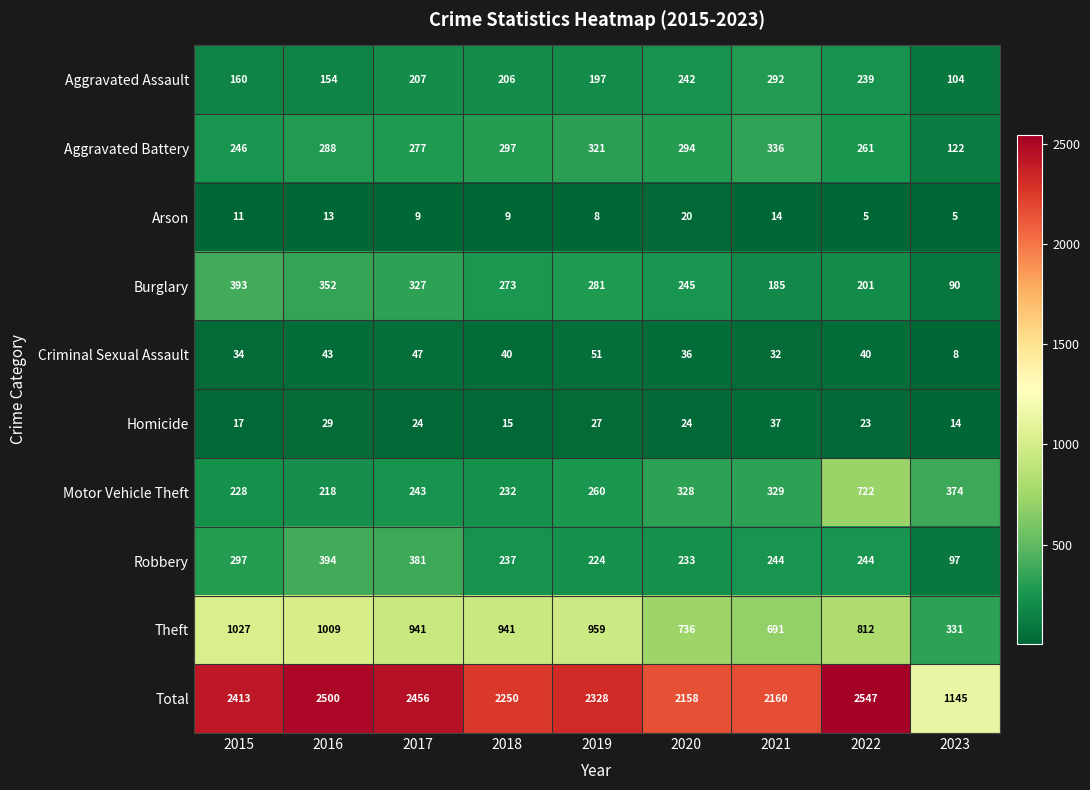

List the series in order of their peak value, highest first.

Total, Theft, Motor Vehicle Theft, Robbery, Burglary, Aggravated Battery, Aggravated Assault, Criminal Sexual Assault, Homicide, Arson